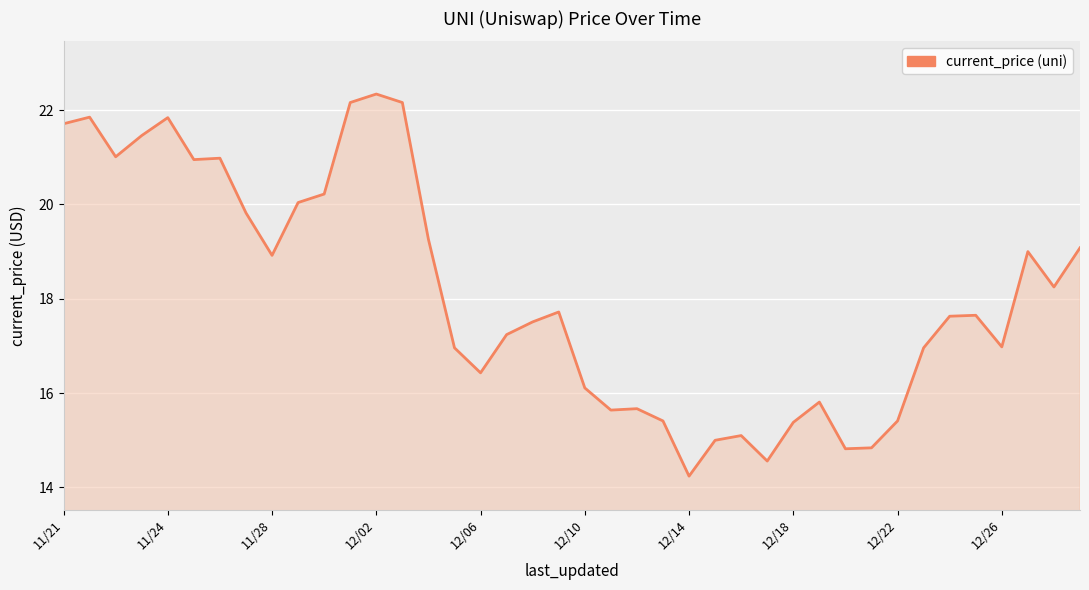

What is the greatest value displayed?

22.3